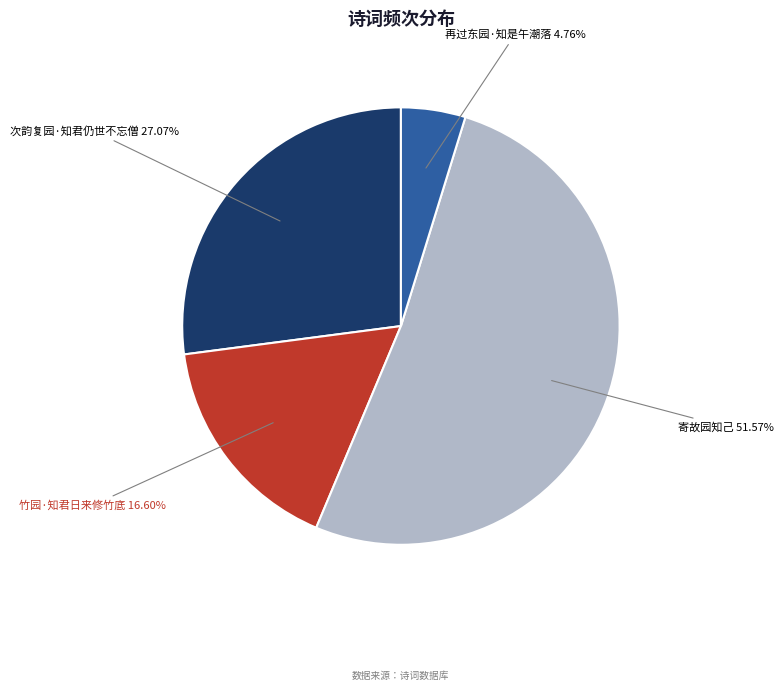

Is there any slice that represents more than half of the pie?

Yes